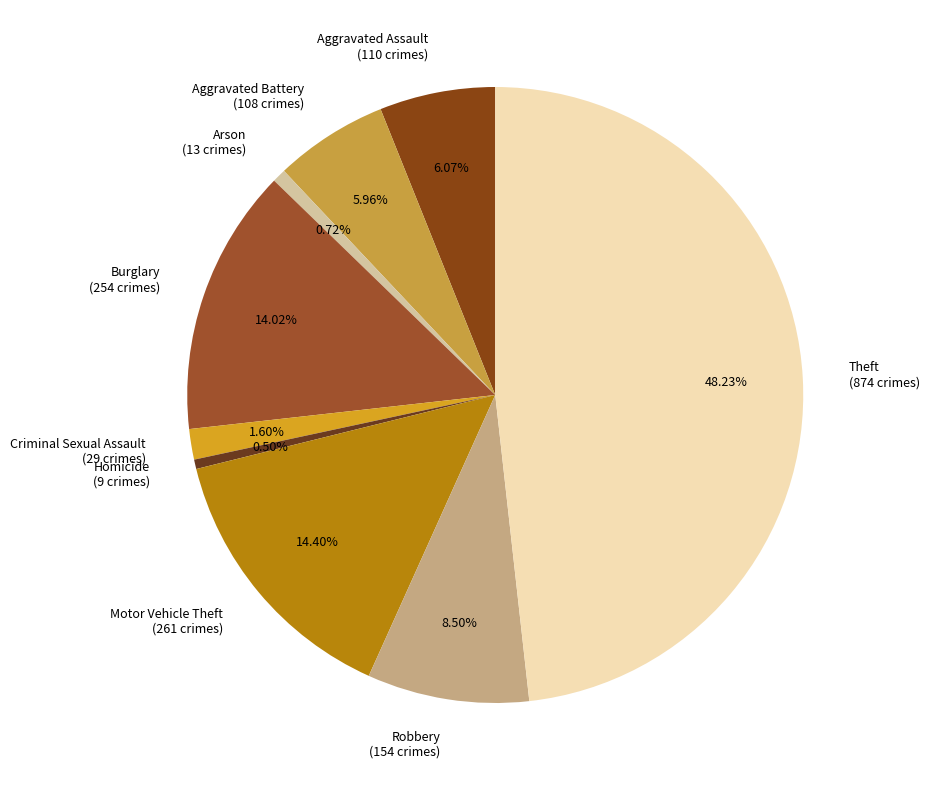

Is it true that Aggravated Battery is 6% of the pie?

True